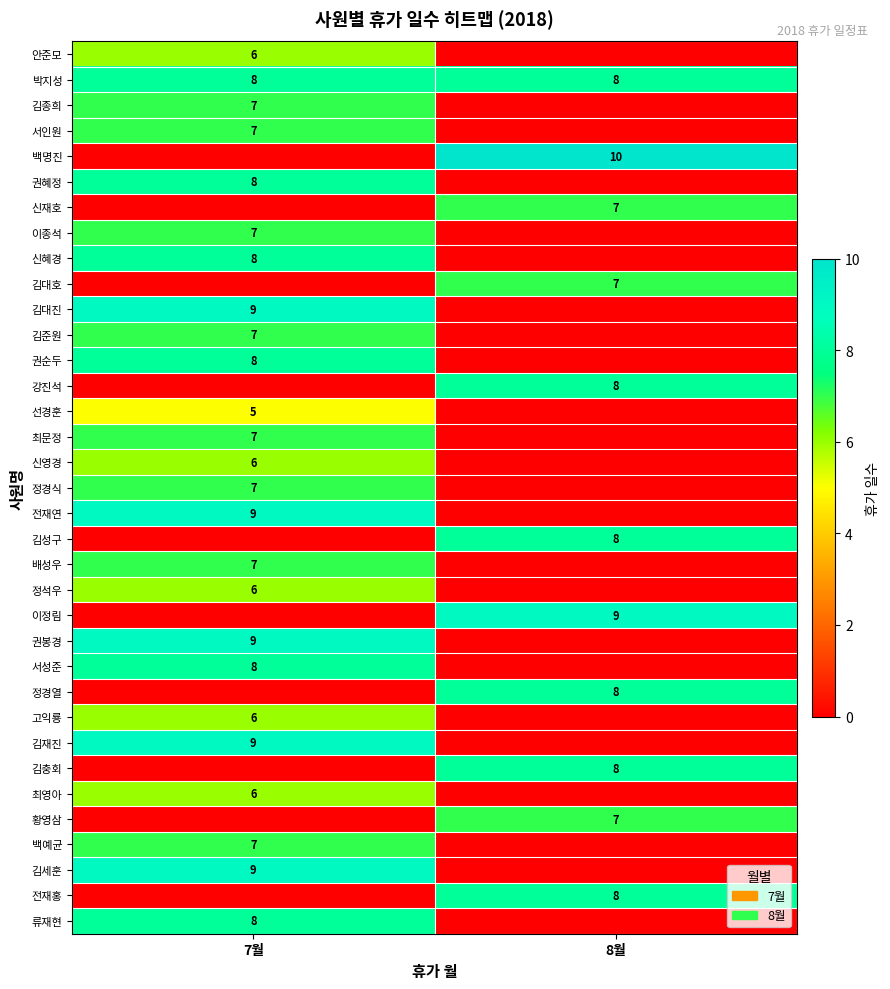

The value of 정경열 at 8월 is 2. True or false?

False